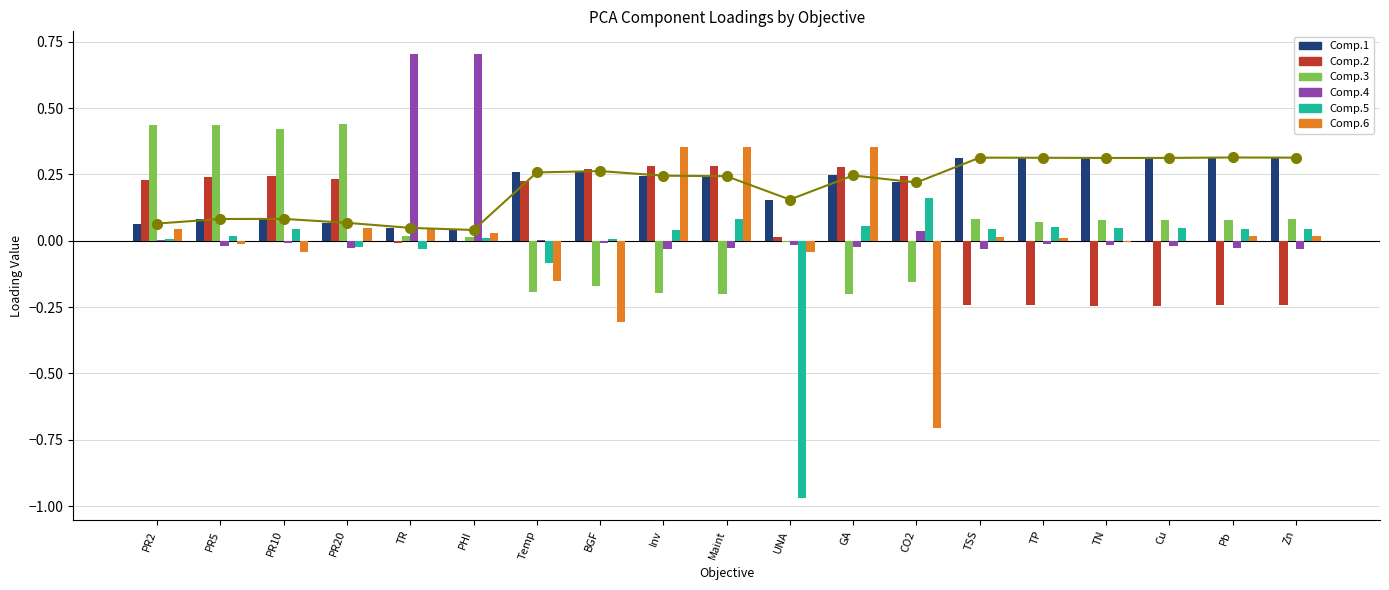

What is the difference between the Comp.2 values at GA and Pb?

0.5